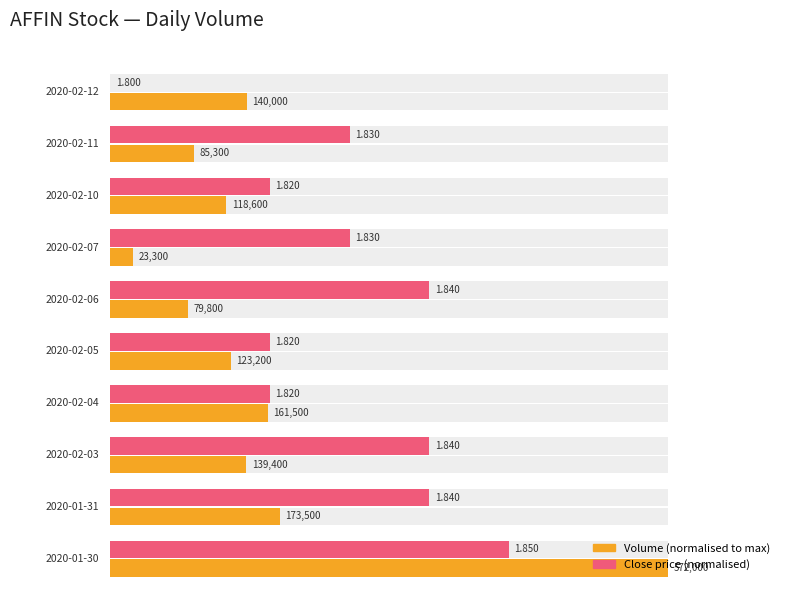

What is the sum of all close values?

18.3